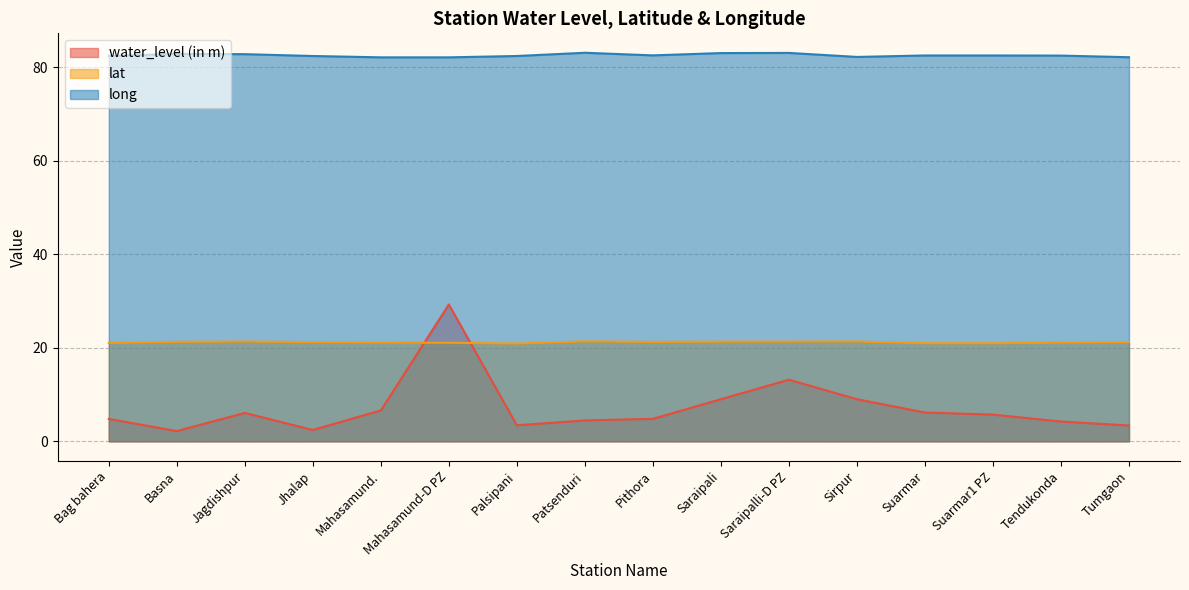

What is the difference between the maximum and minimum values in the water_level (in m) series?

27.1